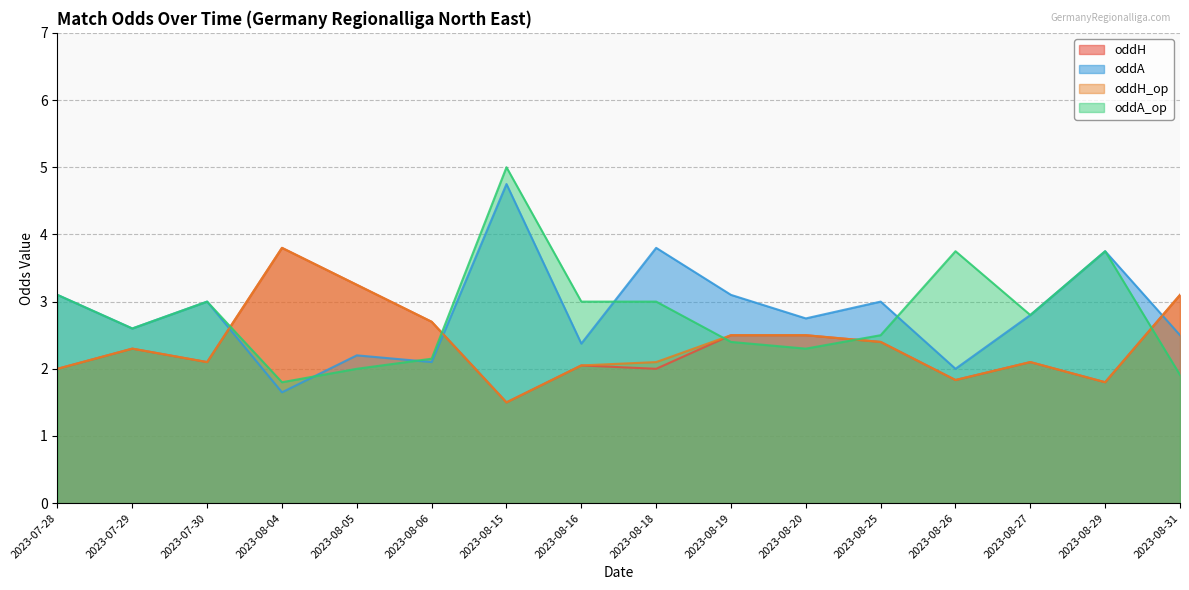

What is the value of the oddA_op point at the 14th from the left?

2.8